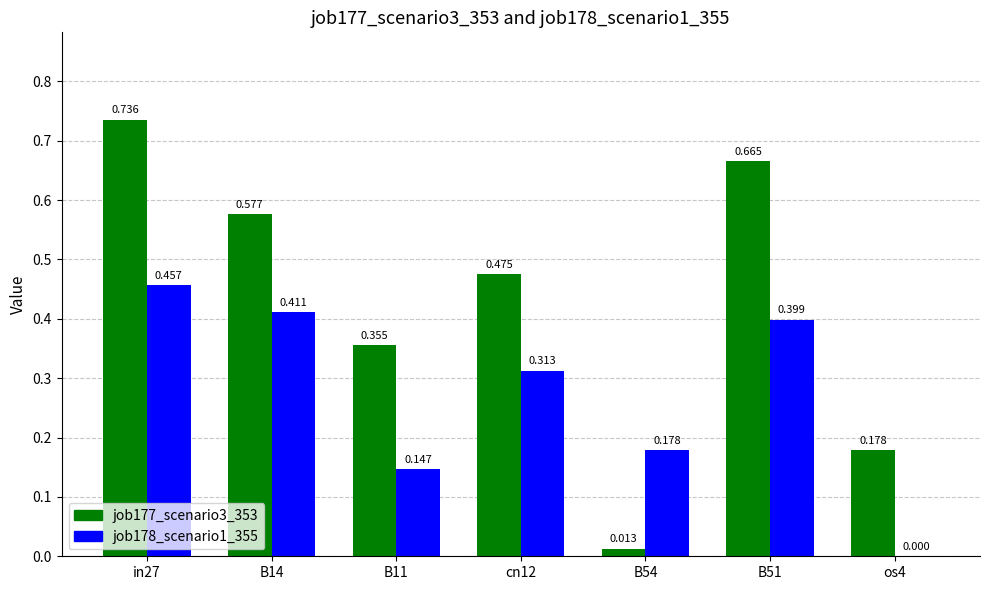

Is the value of job177_scenario3_353 at B54 greater than the value of job178_scenario1_355 at B51?

No